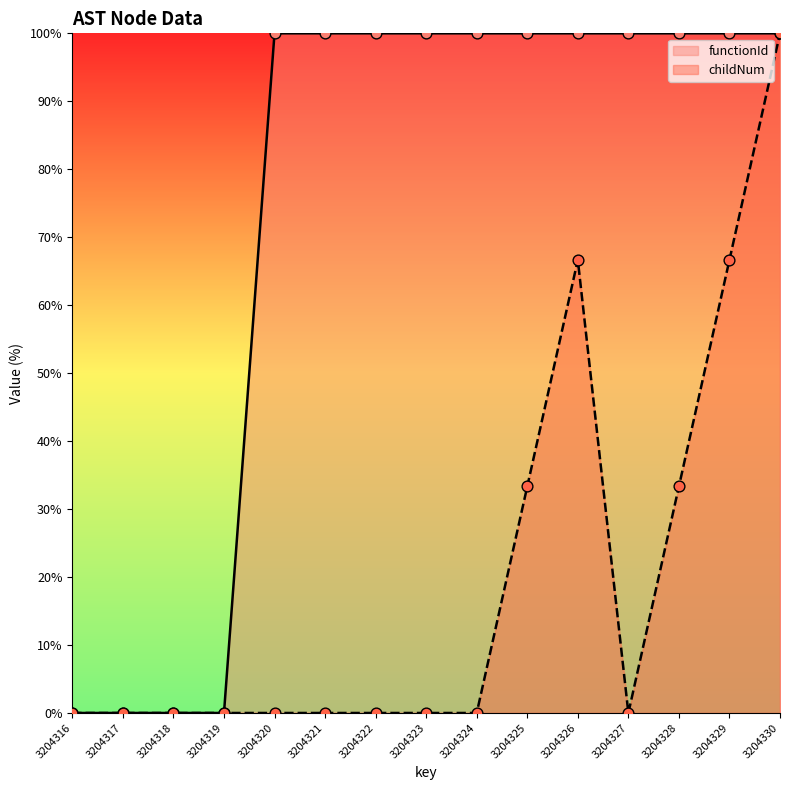

What is the total value across all series at 3204325?

133.3